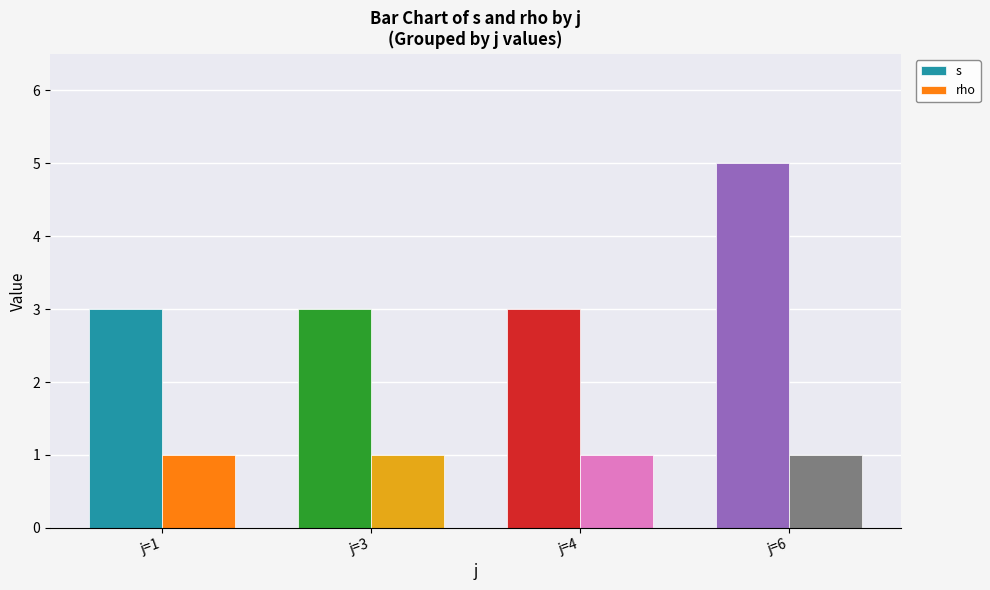

Which series changed the most between j=4 and j=6?

s